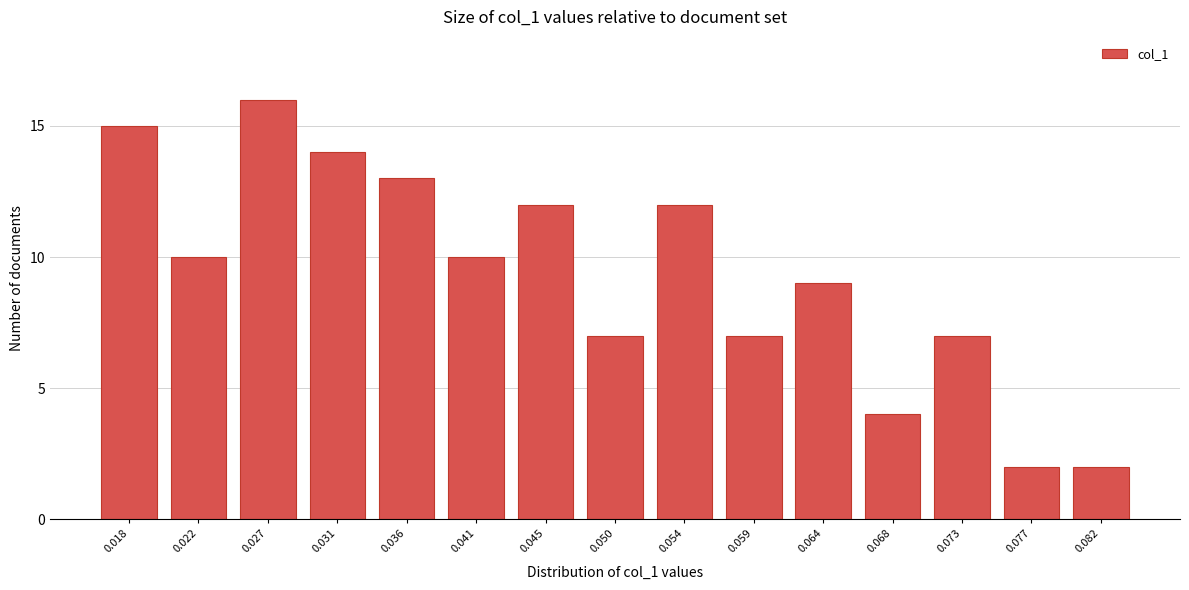

Reading left to right, extract all data points from this chart.

15	10	16	14	13	10	12	7	12	7	9	4	7	2	2